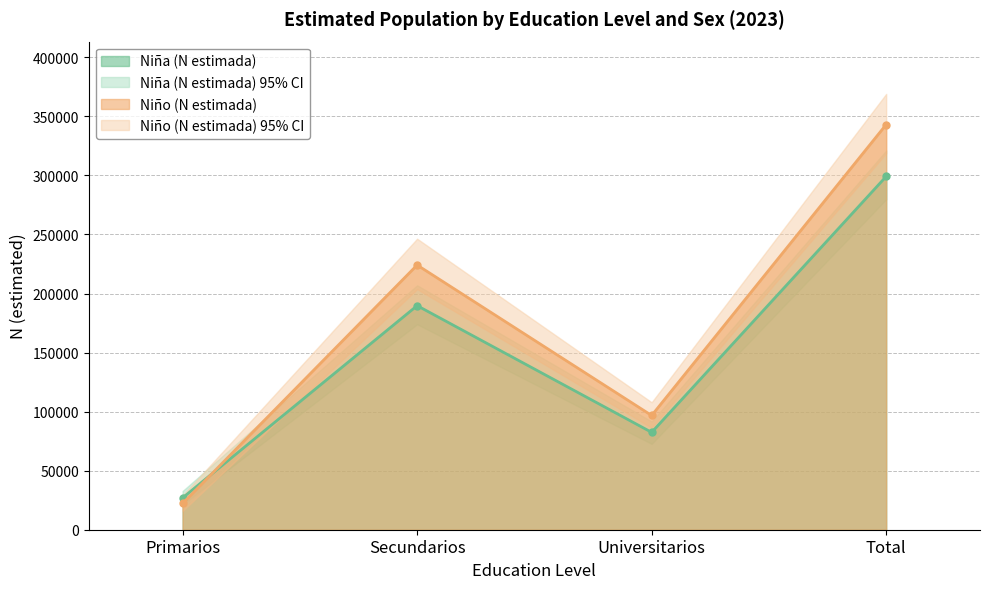

At which category does Niño (N estimada) line reach its first local valley?

Universitarios